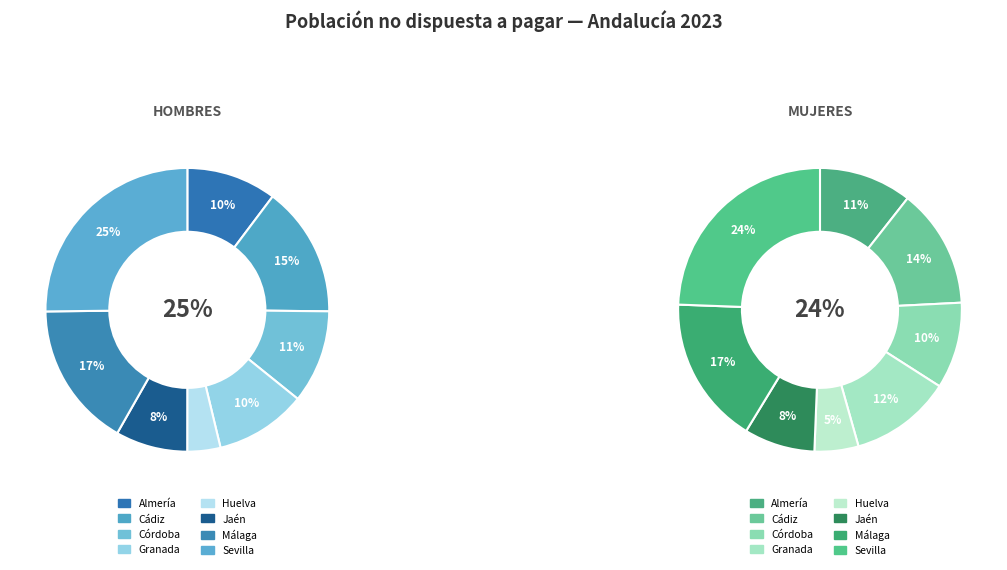

How much of the chart is everything except Málaga?

83.4%